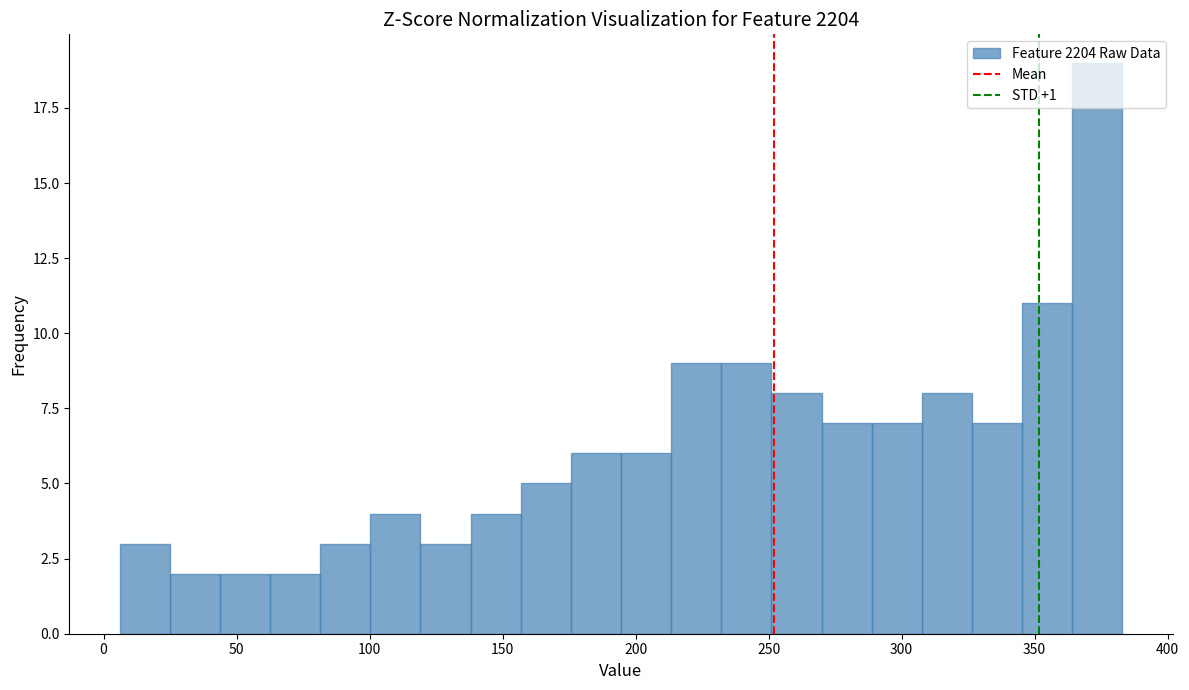

Around what value on the x-axis is the tallest bar? Give the approximate position of its centre, as read against the axis.

375